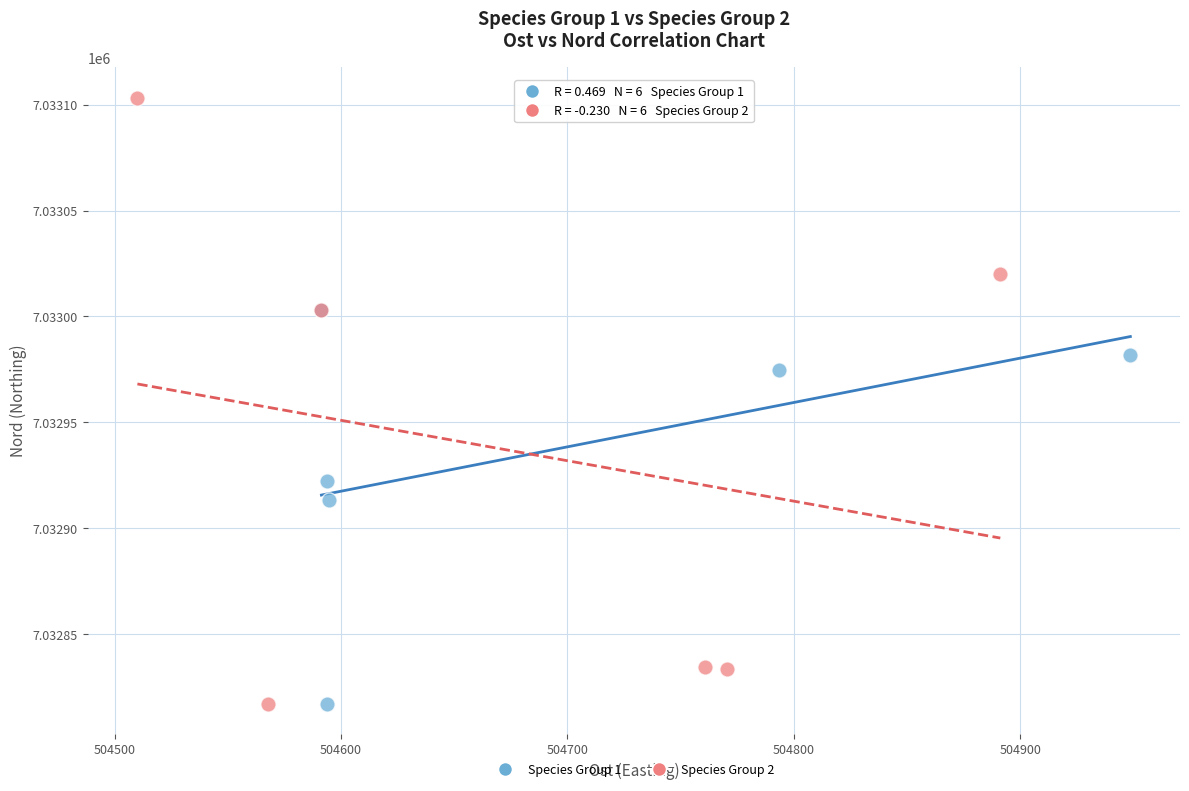

Which series has the widest spread of Y values?

Species Group 2